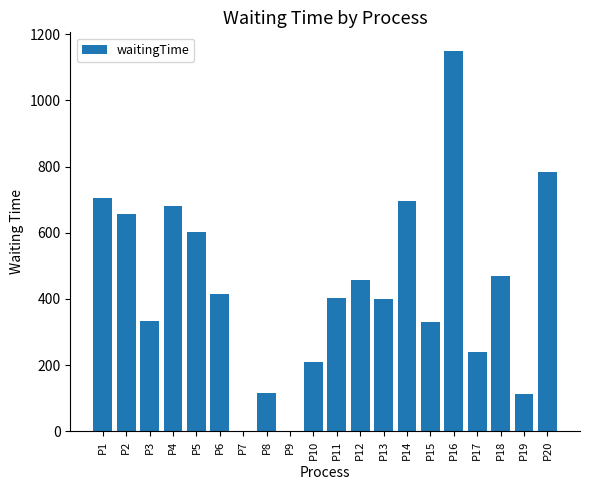

What is the change in value from P14 to P17?

-454